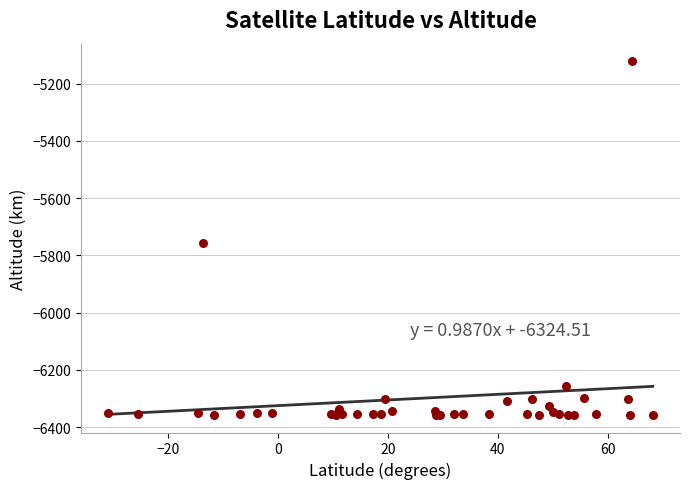

What Y value in the scatter plot is closest to -5739?

-5757.5